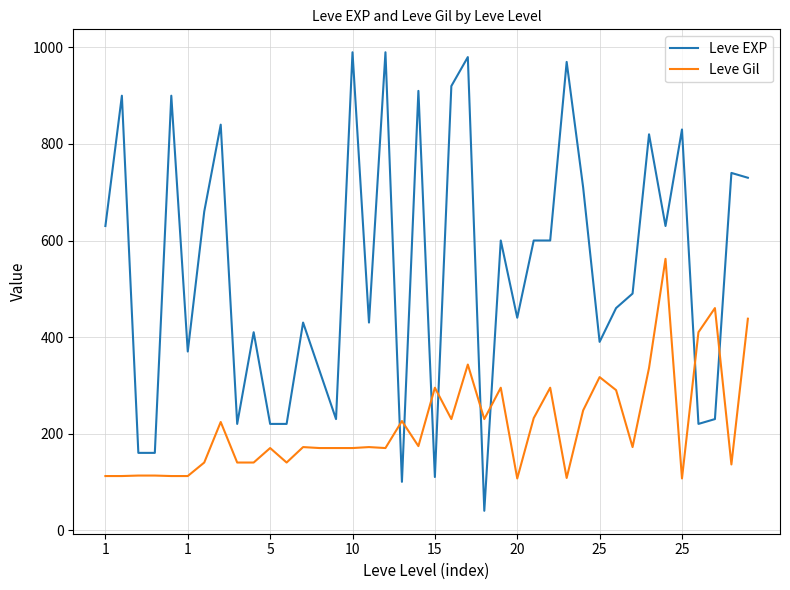

Which series has the widest spread of values?

Leve EXP